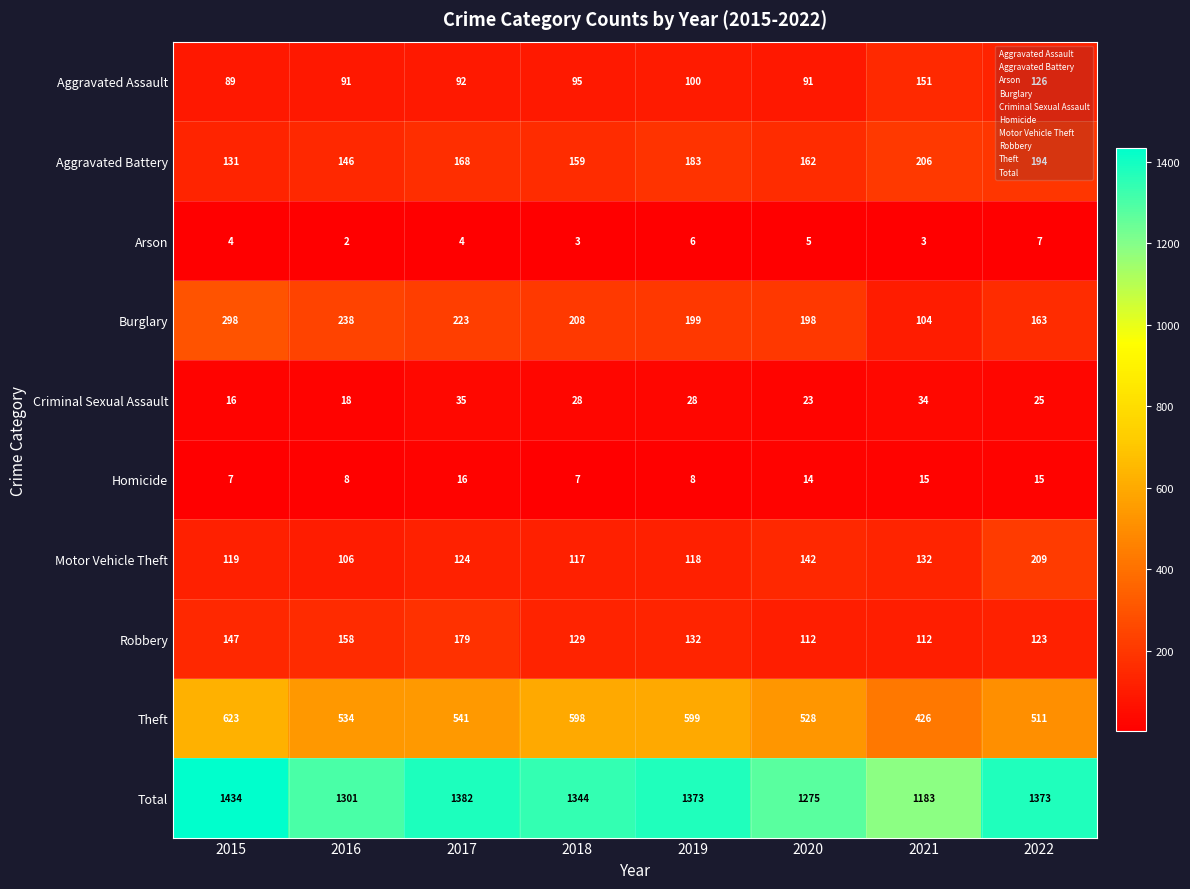

True or false: Criminal Sexual Assault has a value of 5 at 2015.

False